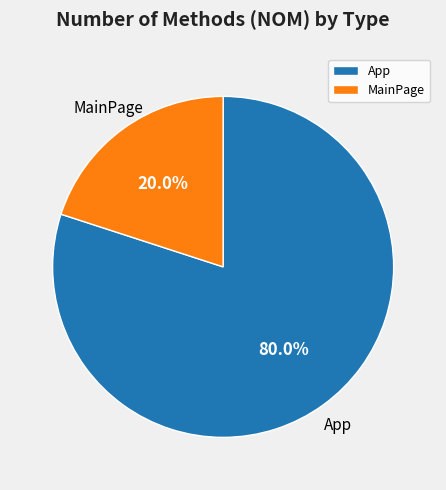

The MainPage slice represents 6% of the pie. True or false?

False